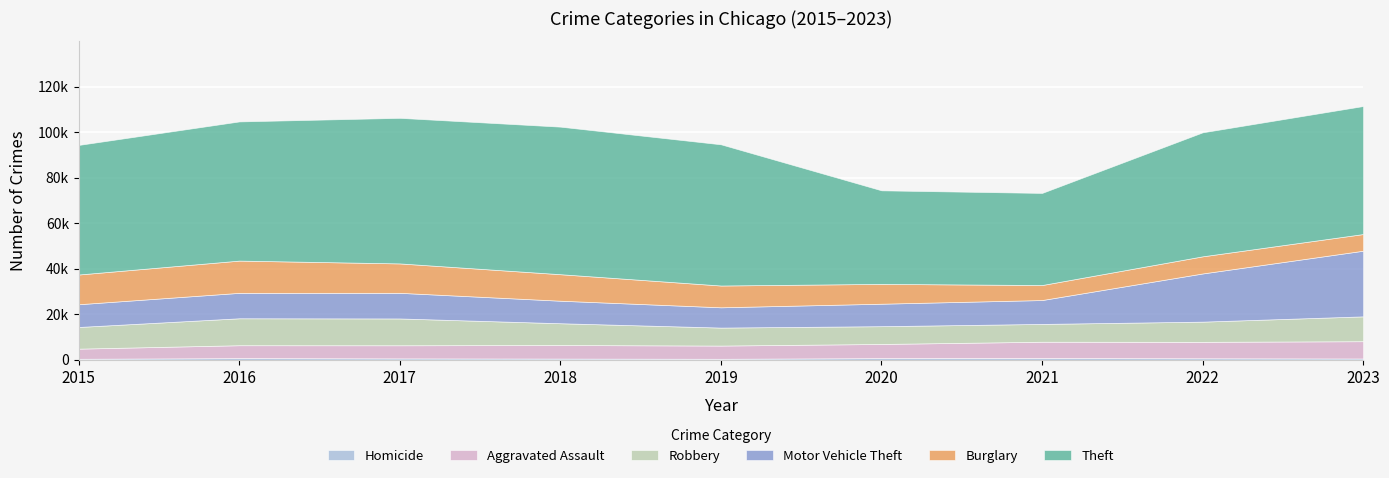

What is the value of the Burglary point at the 5th from the left?

9572